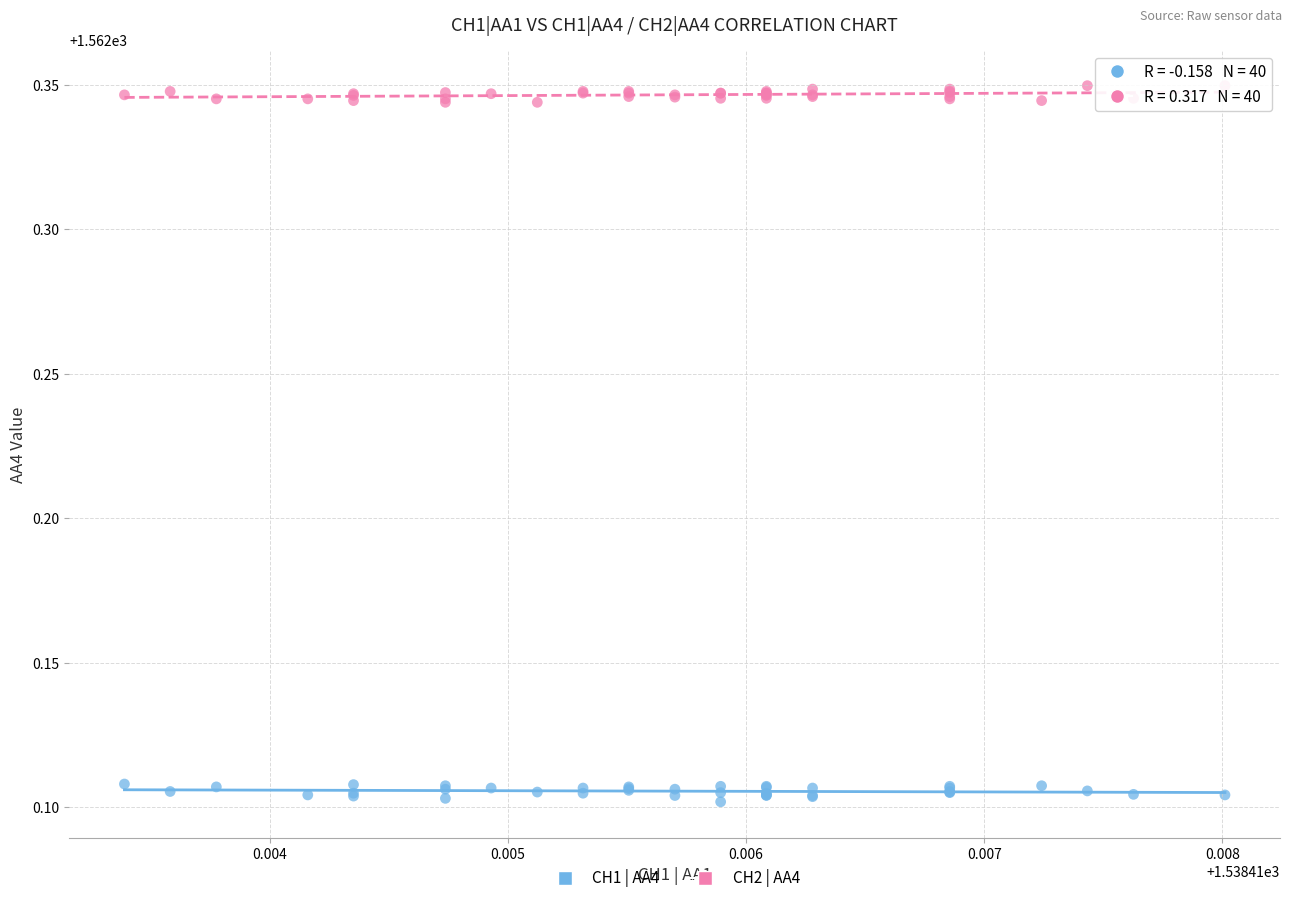

Which series reaches the minimum Y coordinate?

CH1 | AA4